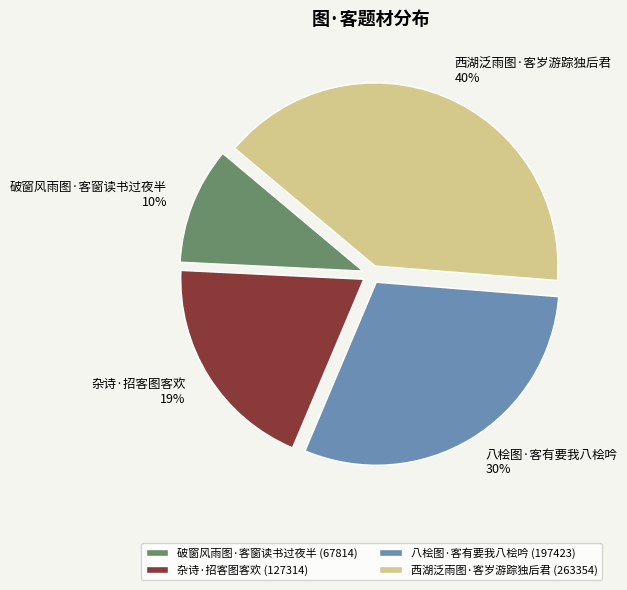

Does 西湖泛雨图·客岁游踪独后君 account for over 50% of the chart?

No